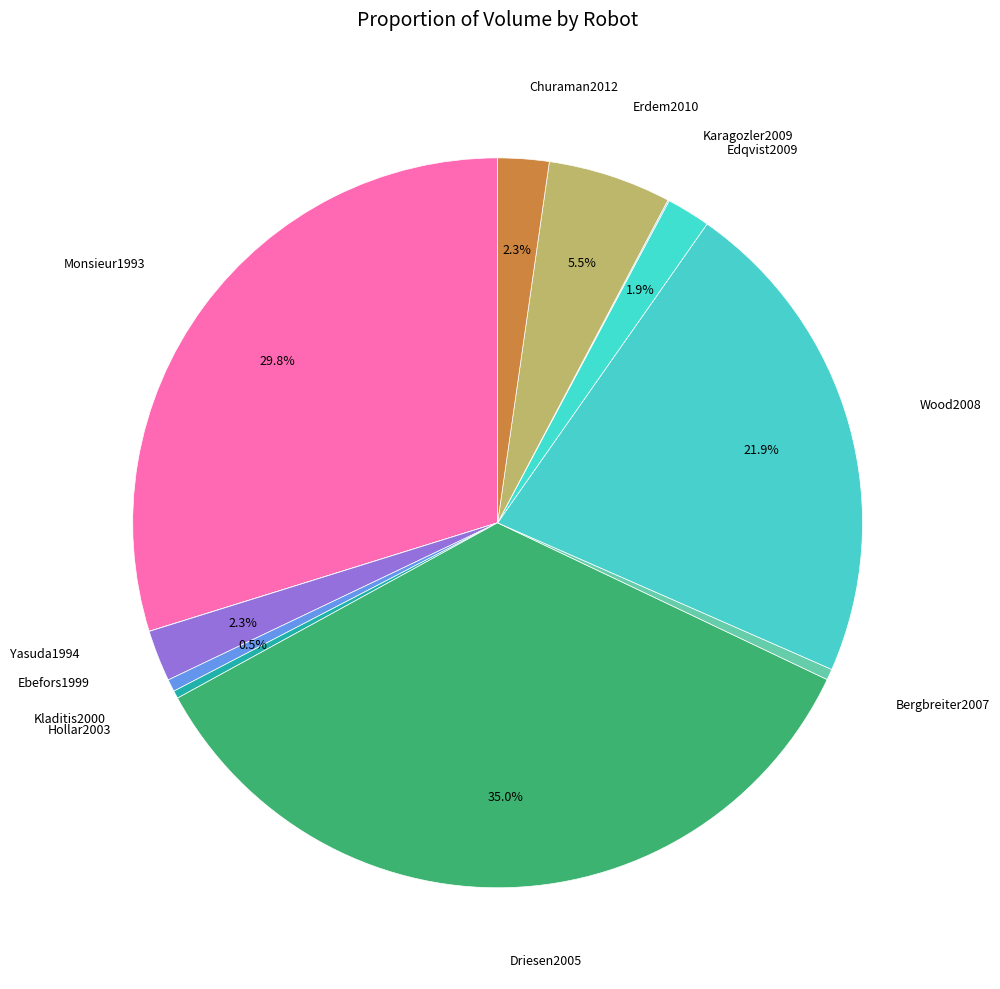

Do Churaman2012 and Ebefors1999 together represent more than half of the pie?

No